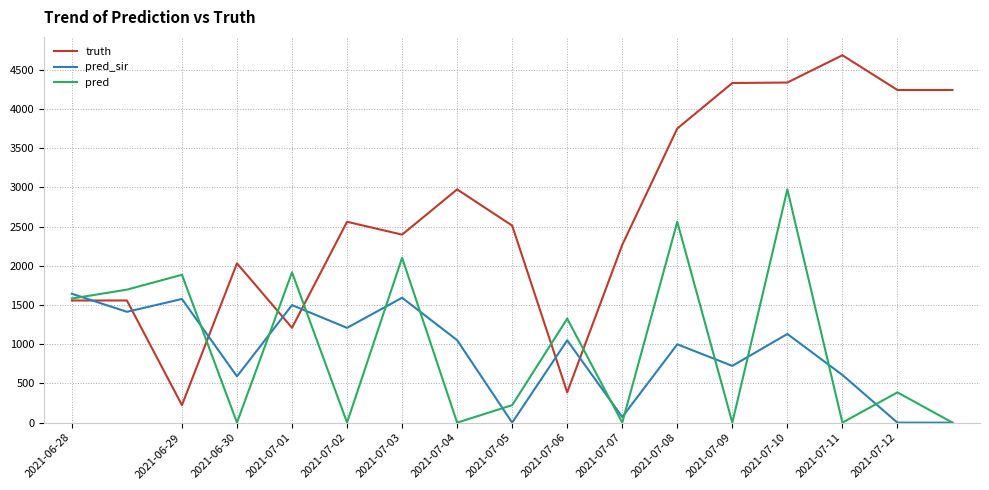

List the series in order of their peak value, highest first.

truth, pred, pred_sir